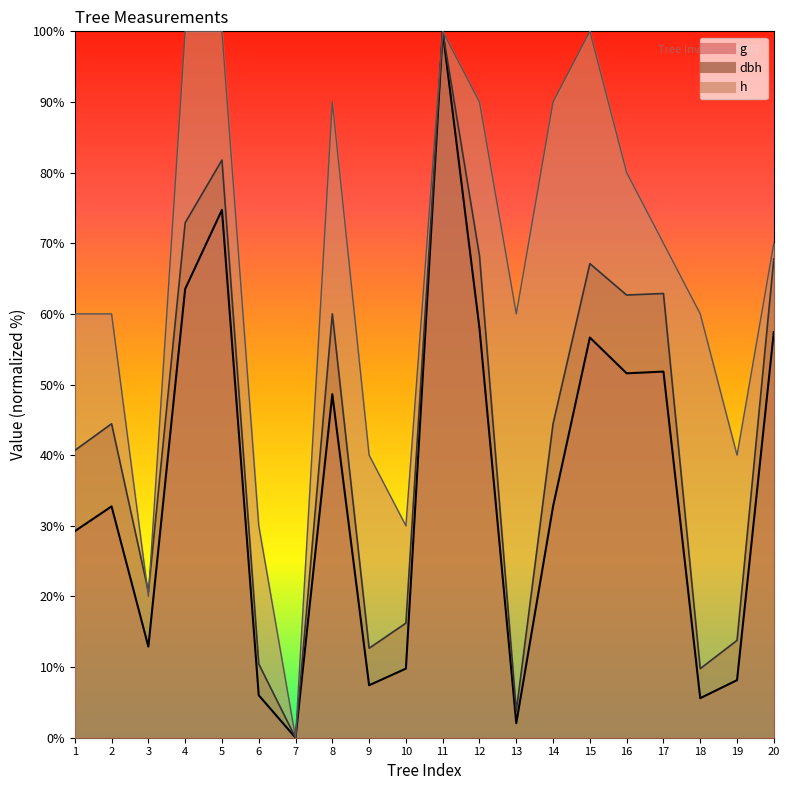

Which has a higher value, 7 or 18?

18